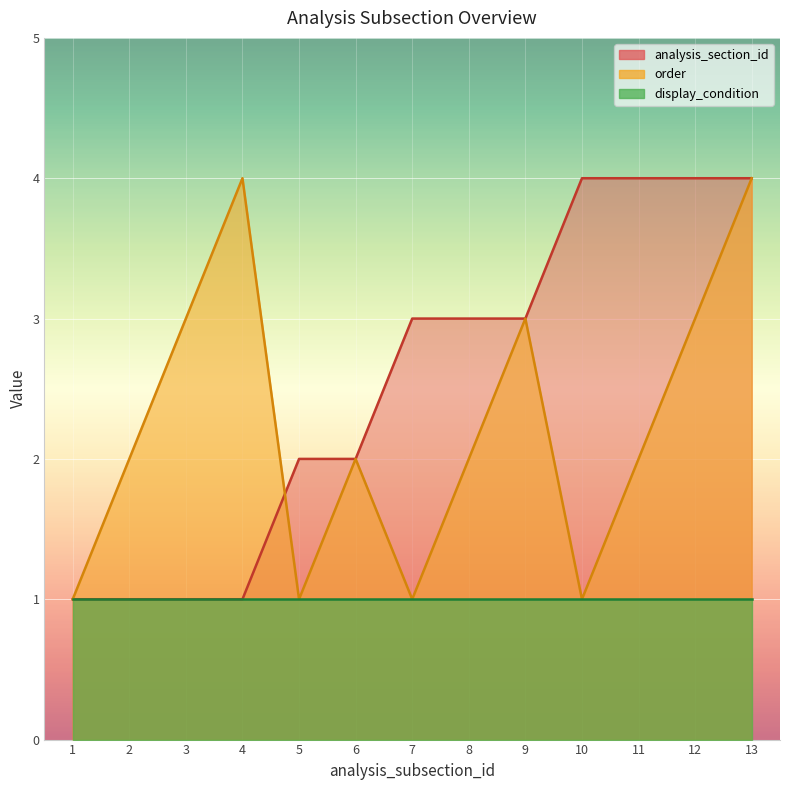

Does the chart display data point markers on the line(s)?

No